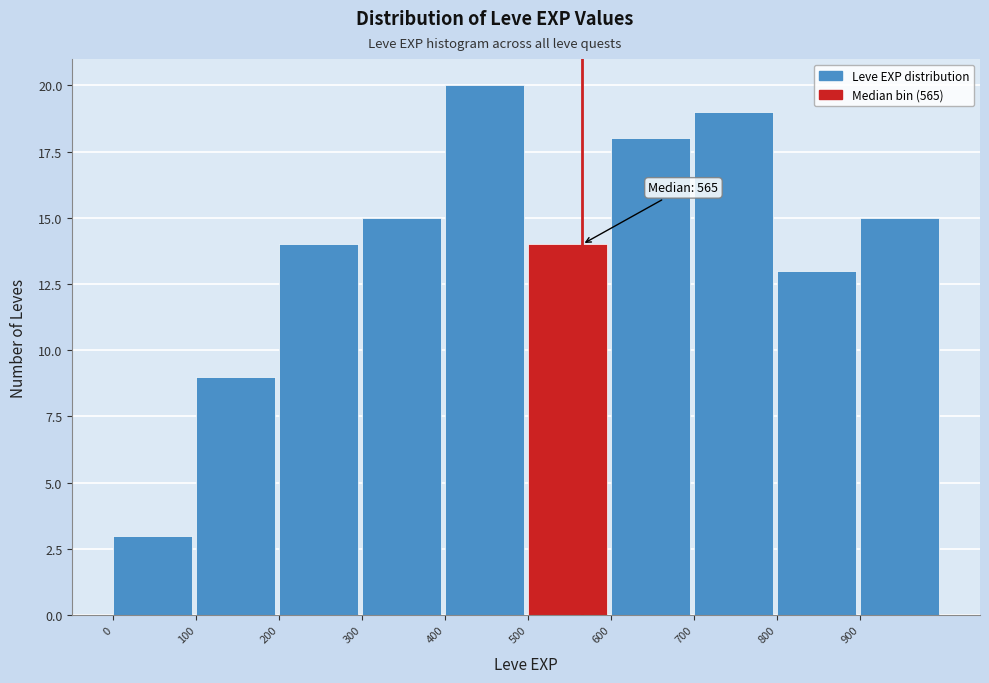

Over which range of the x-axis is the bar tallest?

400 to 500